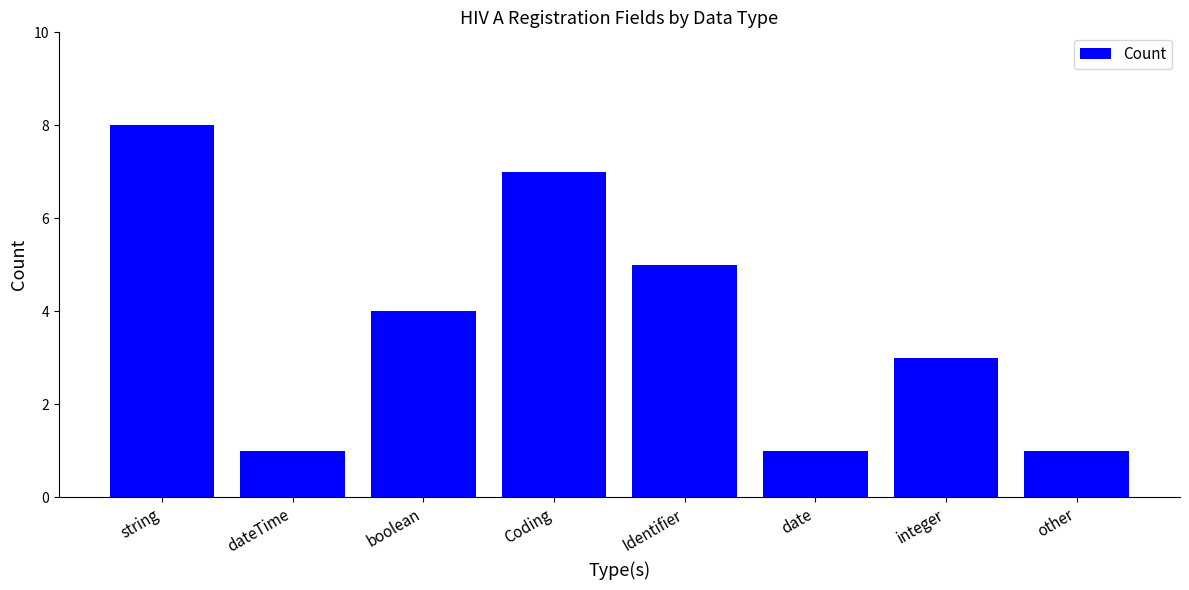

True or false: the data shows 1 at date.

True